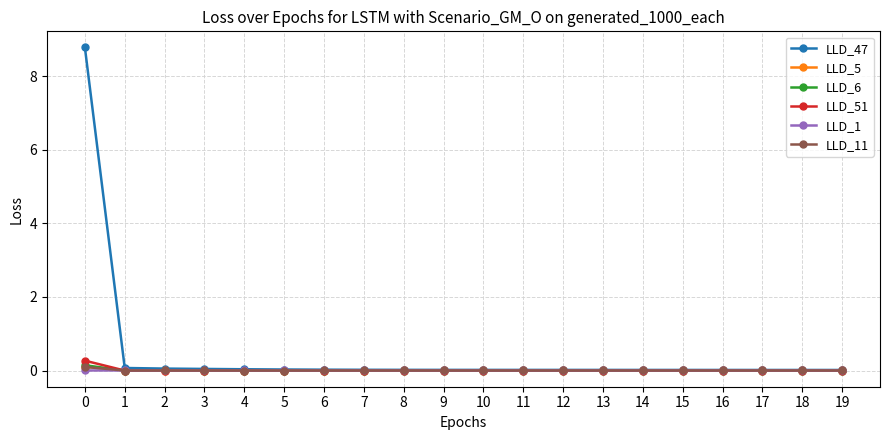

Which series has the largest total across all categories?

LLD_47